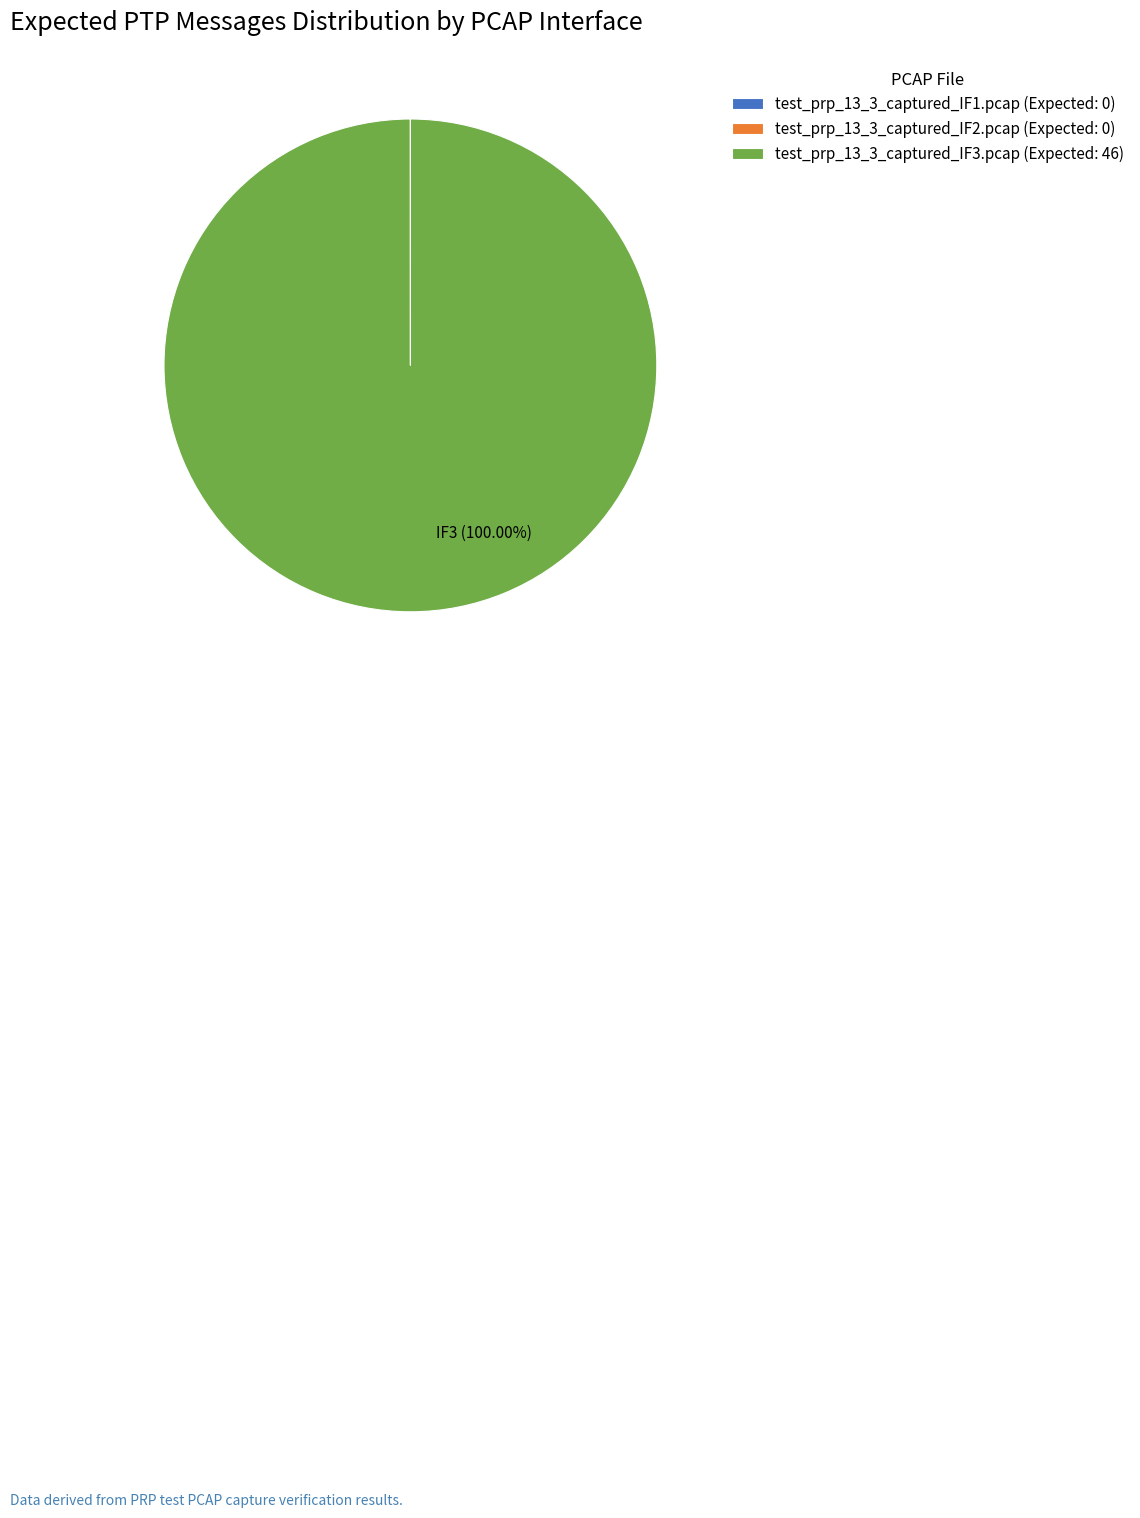

Which category accounts for the majority?

test_prp_13_3_captured_IF3.pcap (Expected: 46)